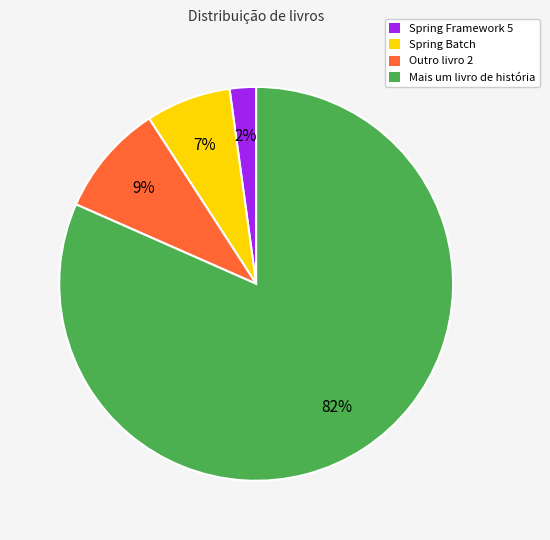

To the nearest percent, what is the difference between the Outro livro 2 and Spring Batch slice percentages?

2%